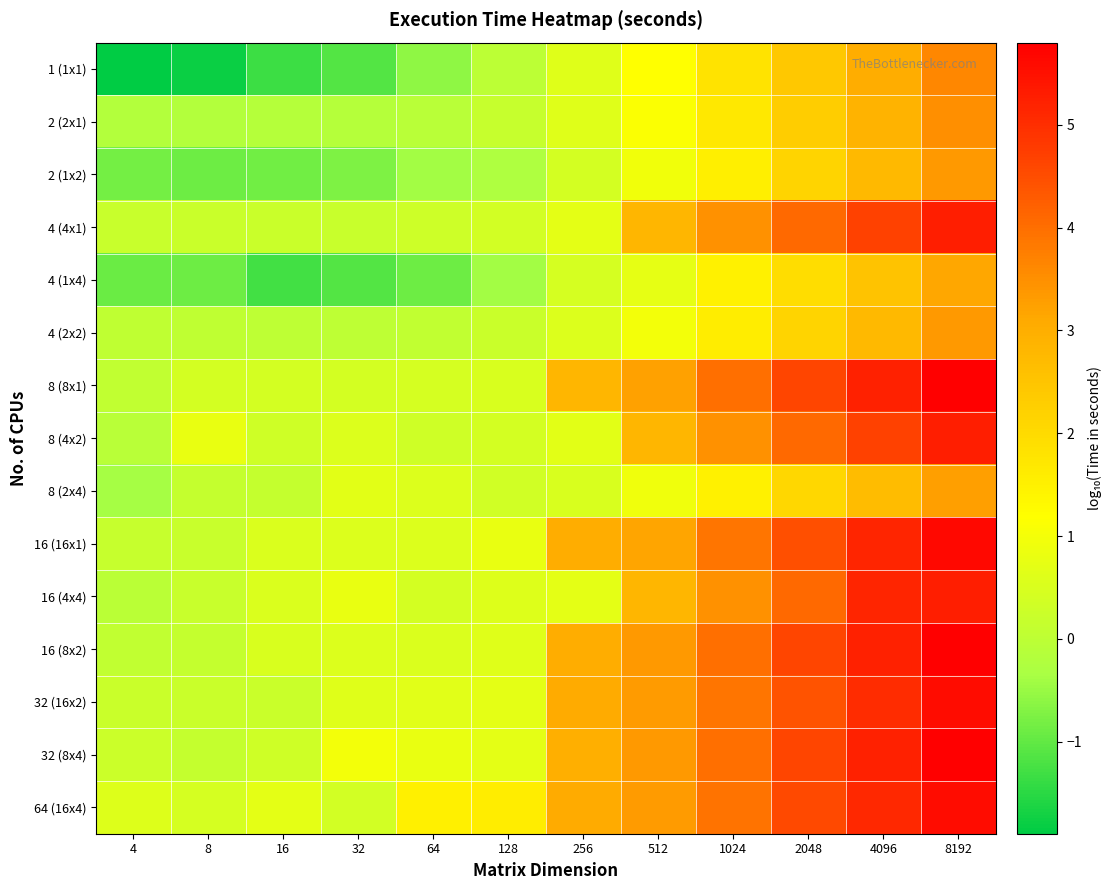

Which label corresponds to the smallest value in the chart?

4